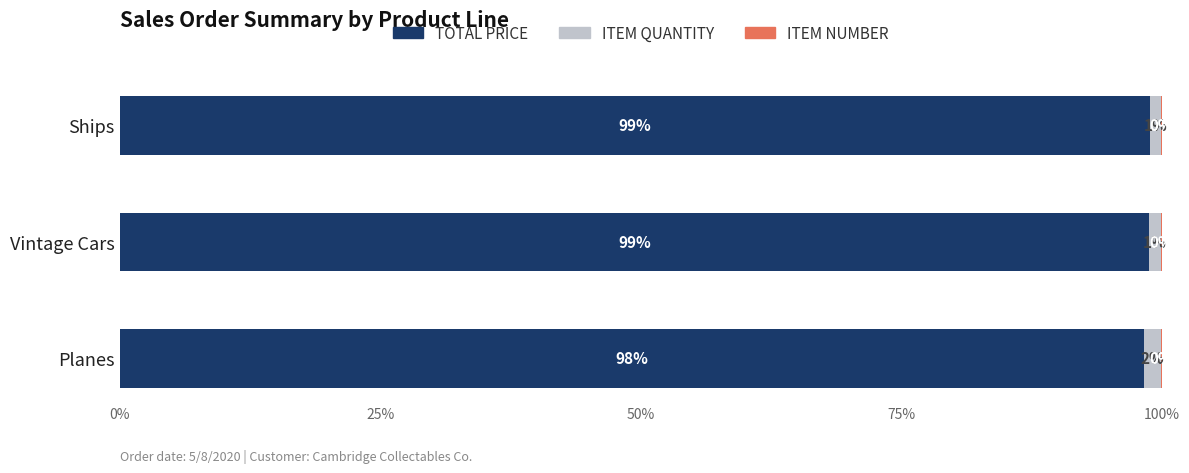

What is the total value across all series at Ships?

100.0